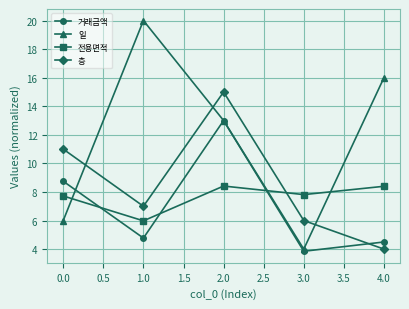

True or false: 일 has more than 0 points higher than both neighbors.

True